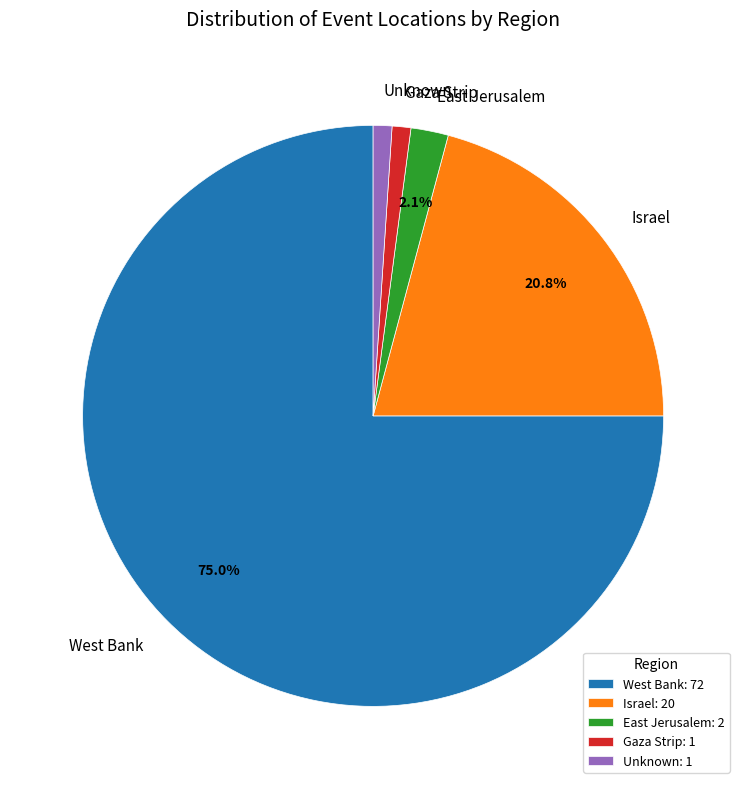

What is the majority slice?

West Bank